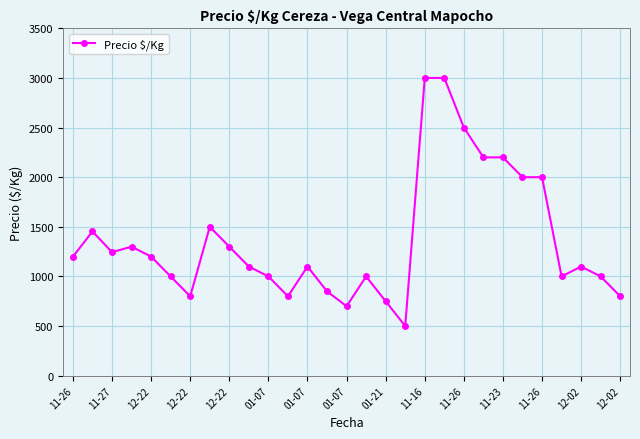

What is the maximum value shown in the chart?

3000